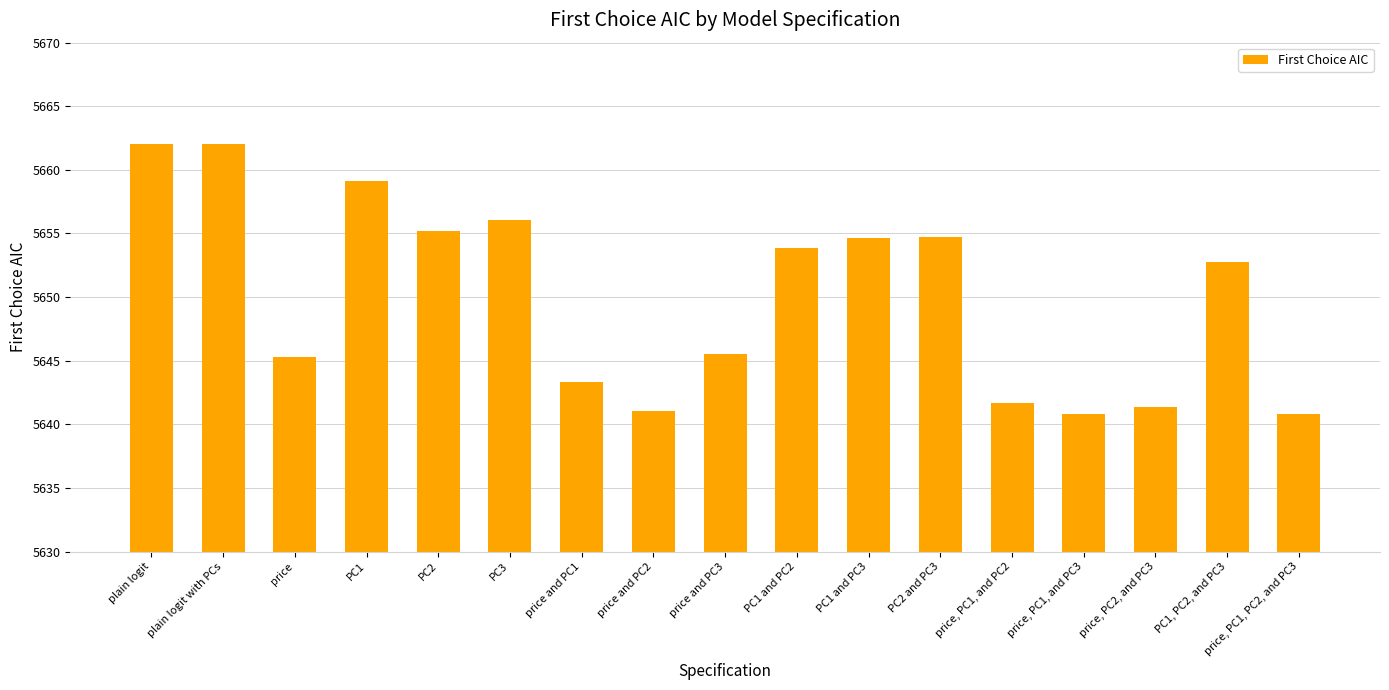

Where is the data nearest to the value 5651?

PC1, PC2, and PC3